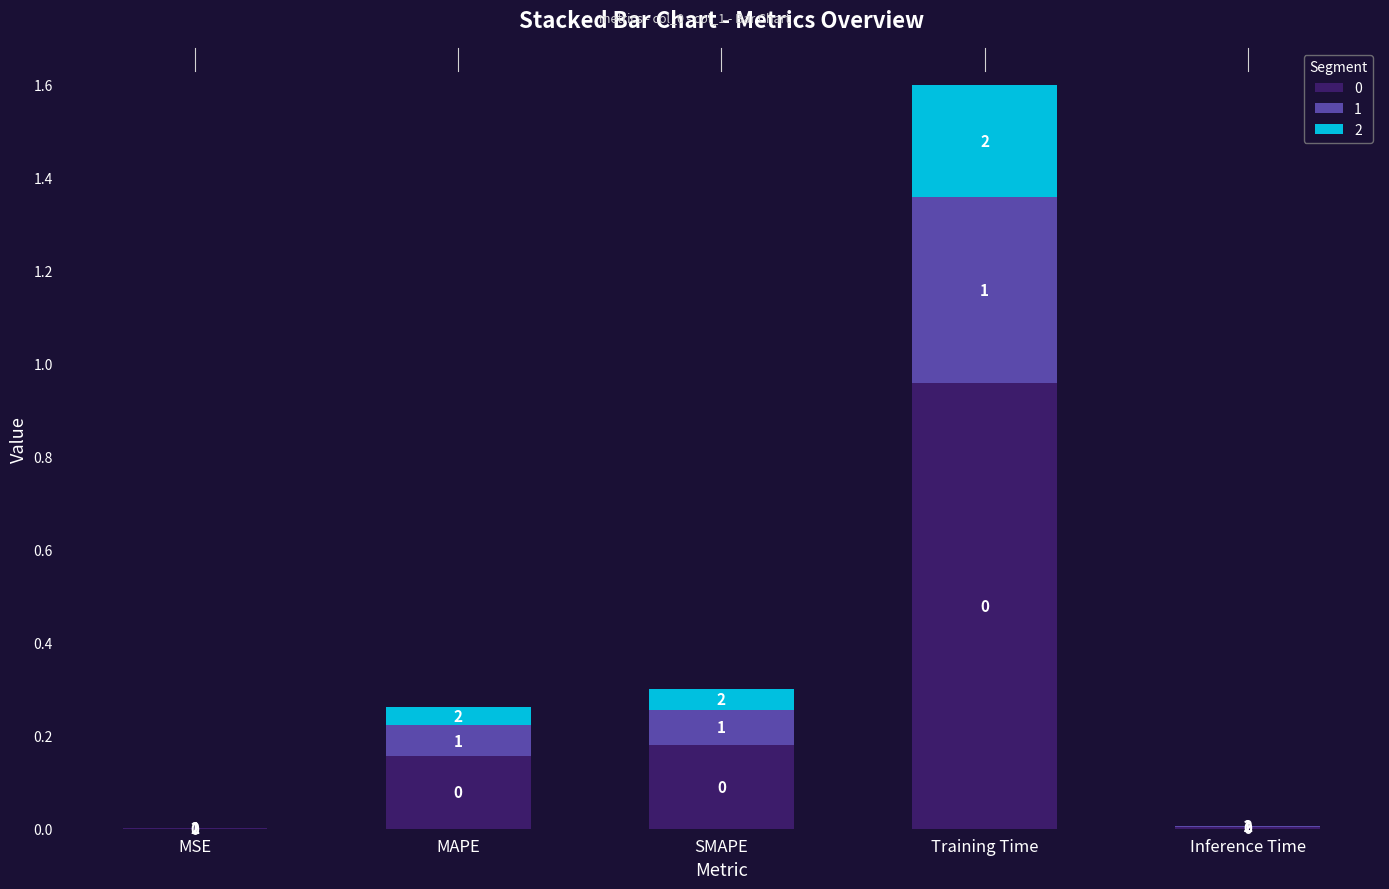

Which category has the highest value in the 0 series?

Training Time